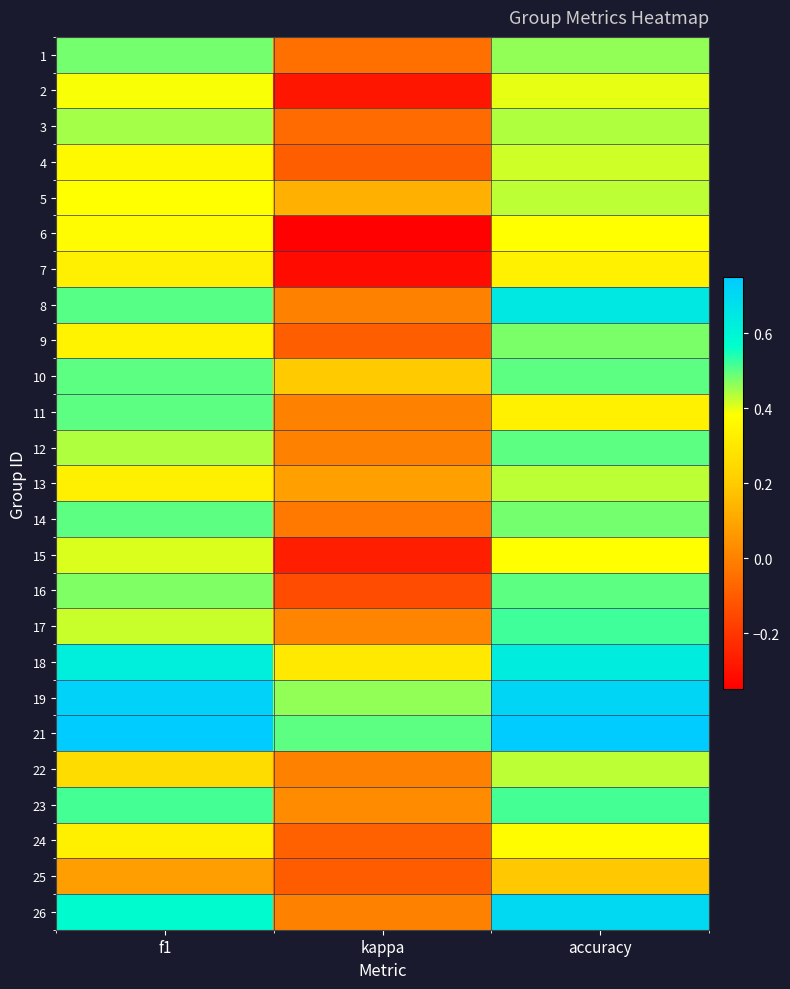

List the series in order of their peak value, lowest first.

25, 7, 24, 6, 2, 15, 4, 5, 13, 22, 3, 9, 1, 14, 10, 11, 12, 16, 23, 17, 18, 8, 26, 19, 21